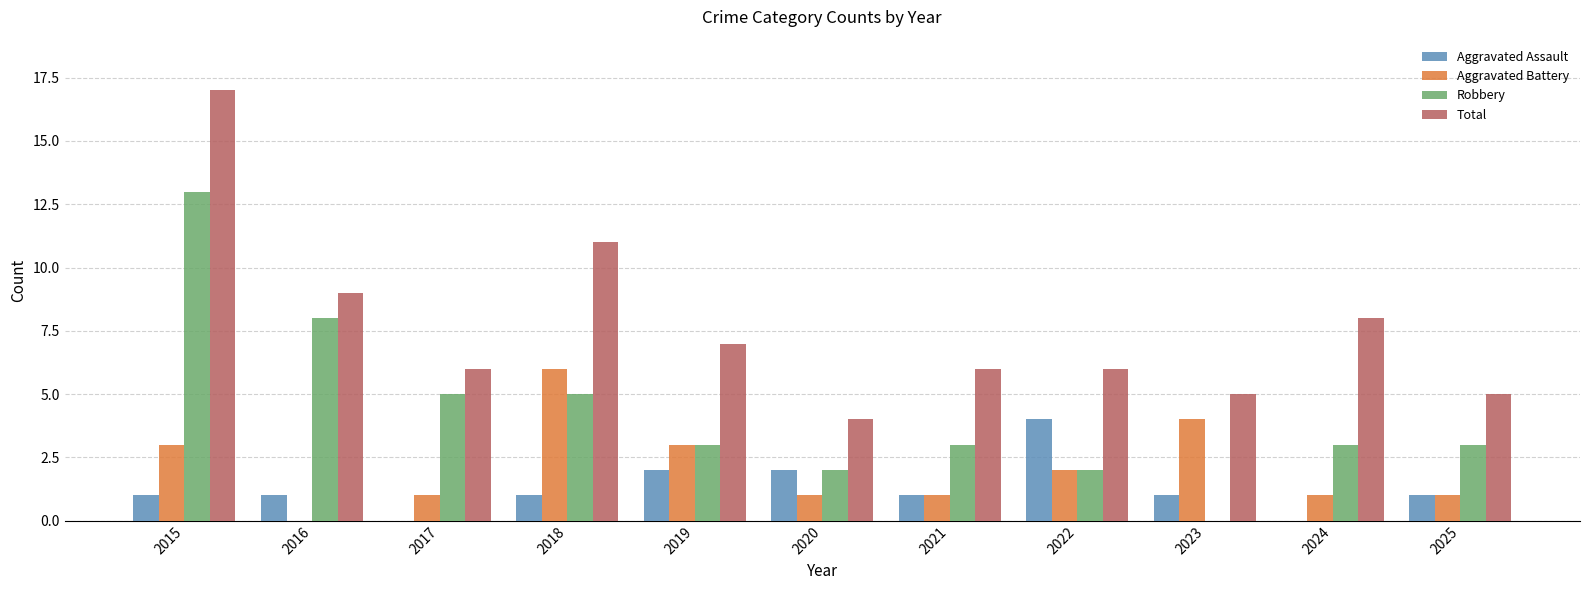

What is the sum of the Aggravated Assault values at 2017 and 2018?

1